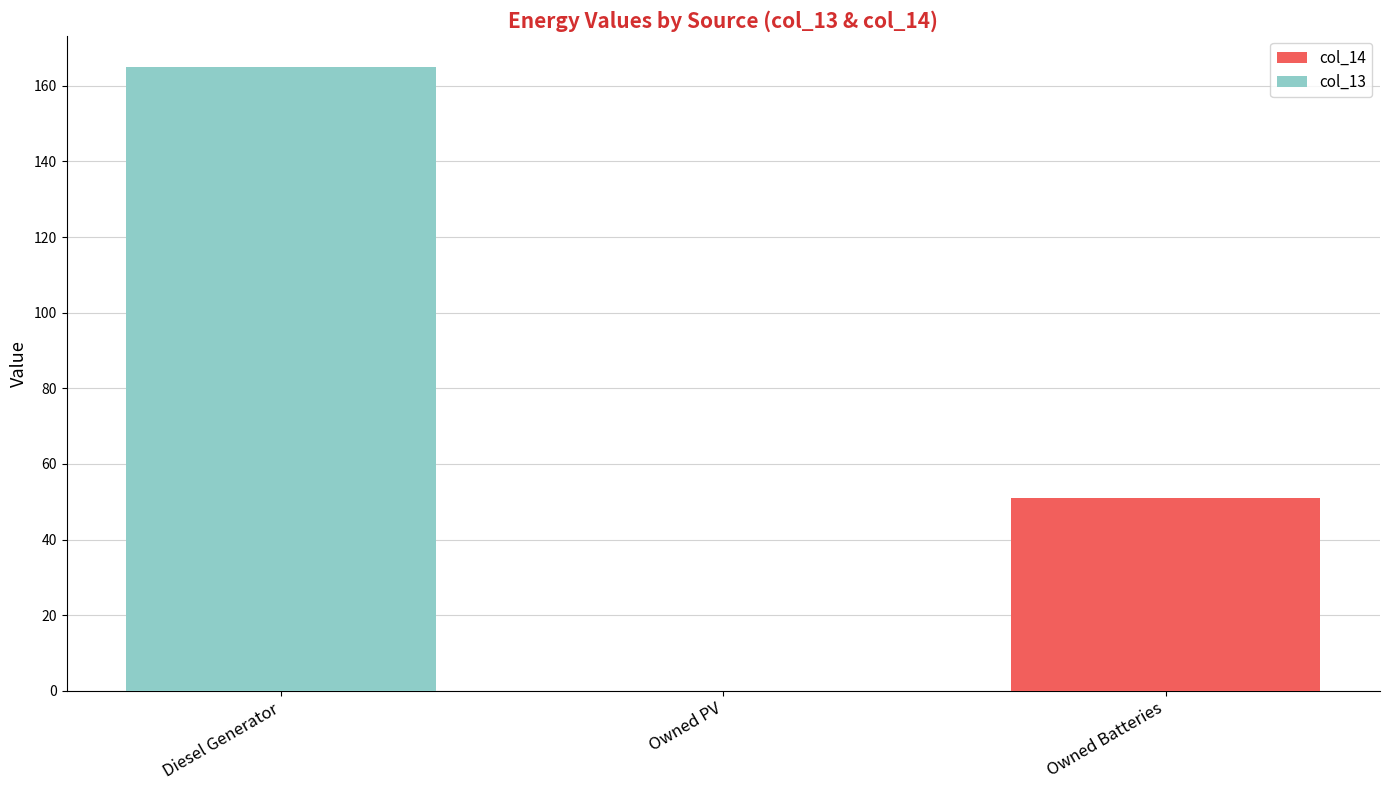

At which category is the sum across all series the highest?

Diesel Generator